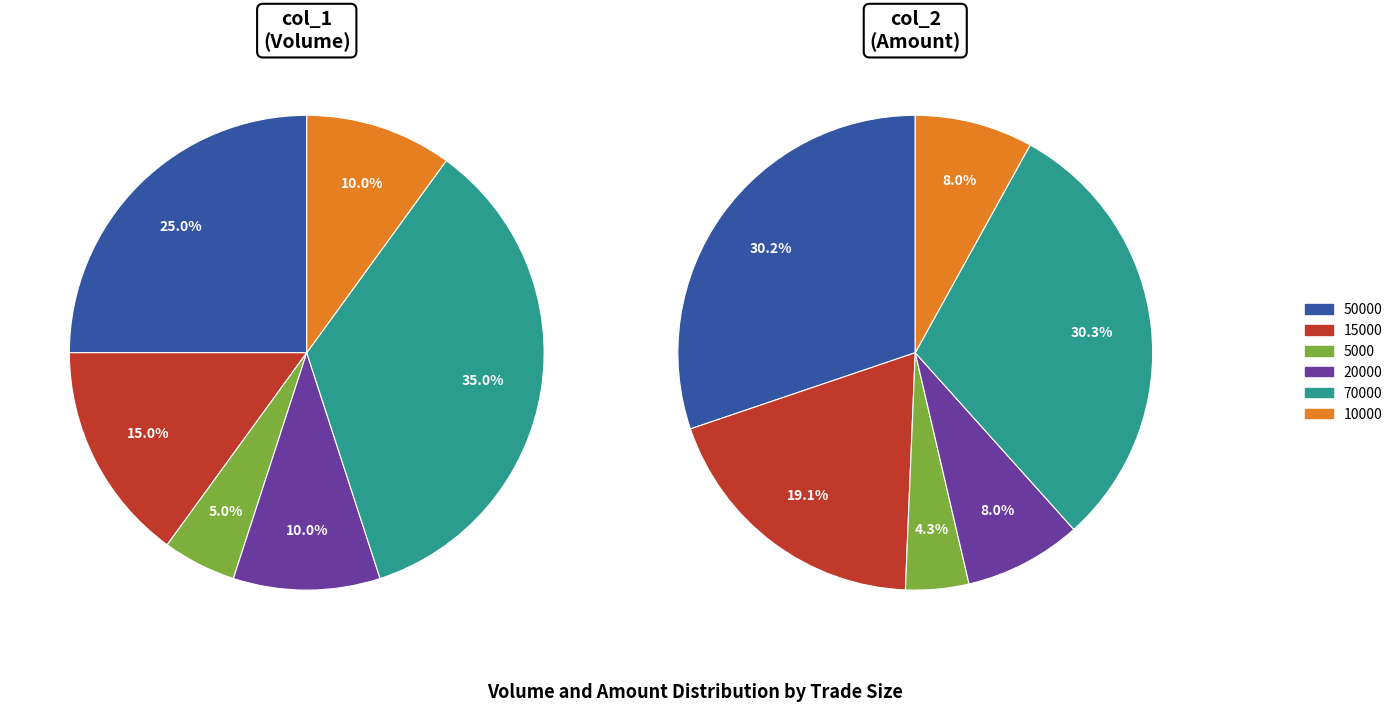

What percentage is the 20000 slice, to the nearest percent?

8%